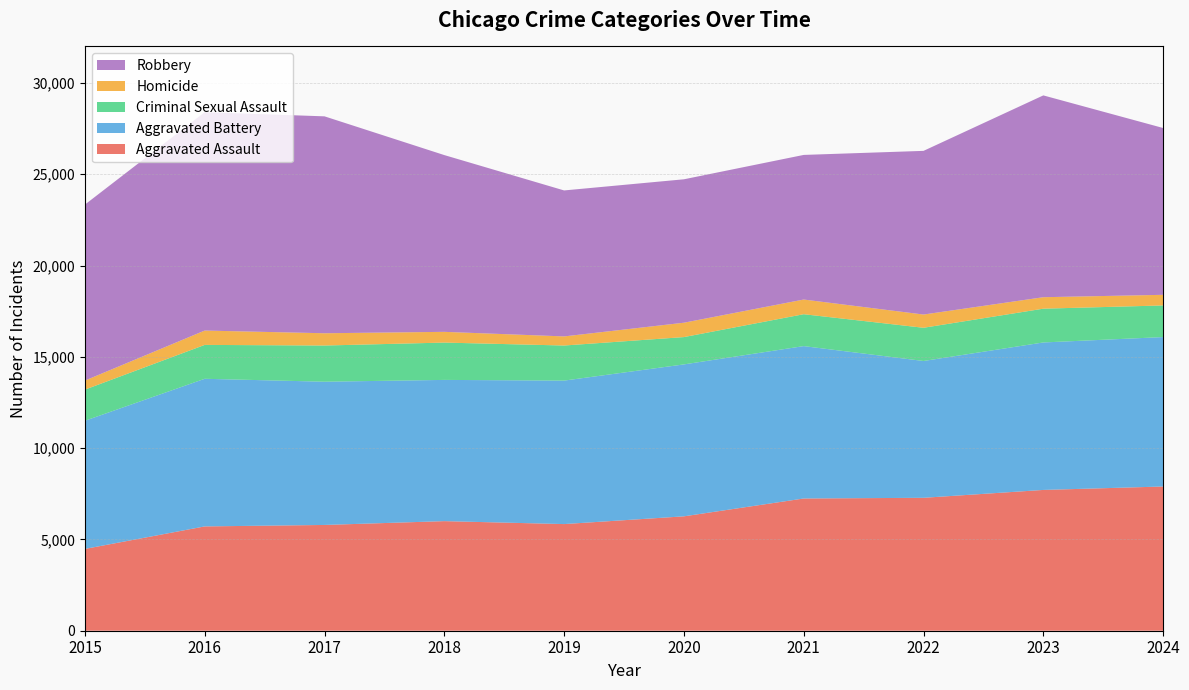

Reading right to left, list all the values displayed in this chart.

Aggravated Assault: 7899	7711	7280	7242	6265	5841	6002	5793	5713	4480
Aggravated Battery: 8184	8077	7493	8346	8321	7858	7735	7845	8085	7019
Criminal Sexual Assault: 1732	1850	1819	1747	1496	1921	2044	1982	1856	1705
Homicide: 582	628	725	804	787	499	588	672	786	496
Robbery: 9136	11053	8964	7920	7855	7995	9681	11880	11960	9638